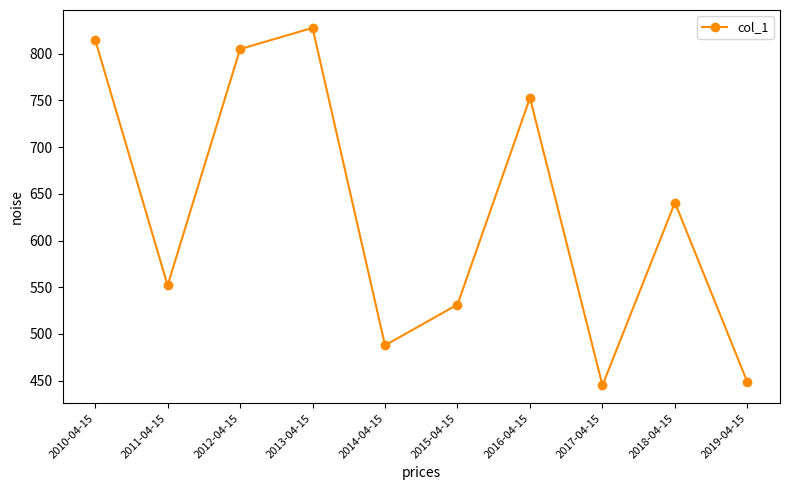

How many values are below 640?

5